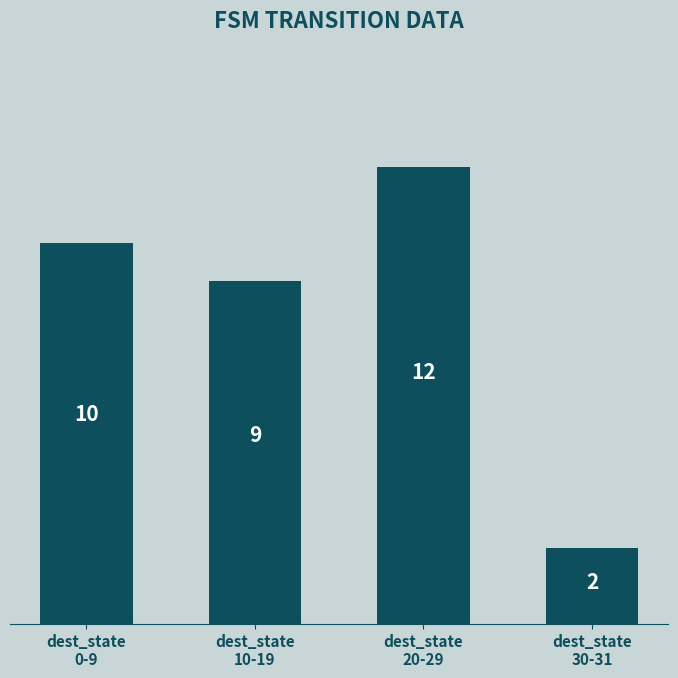

What is the ratio of the value at dest_state
30-31 to the value at dest_state
20-29?

0.2